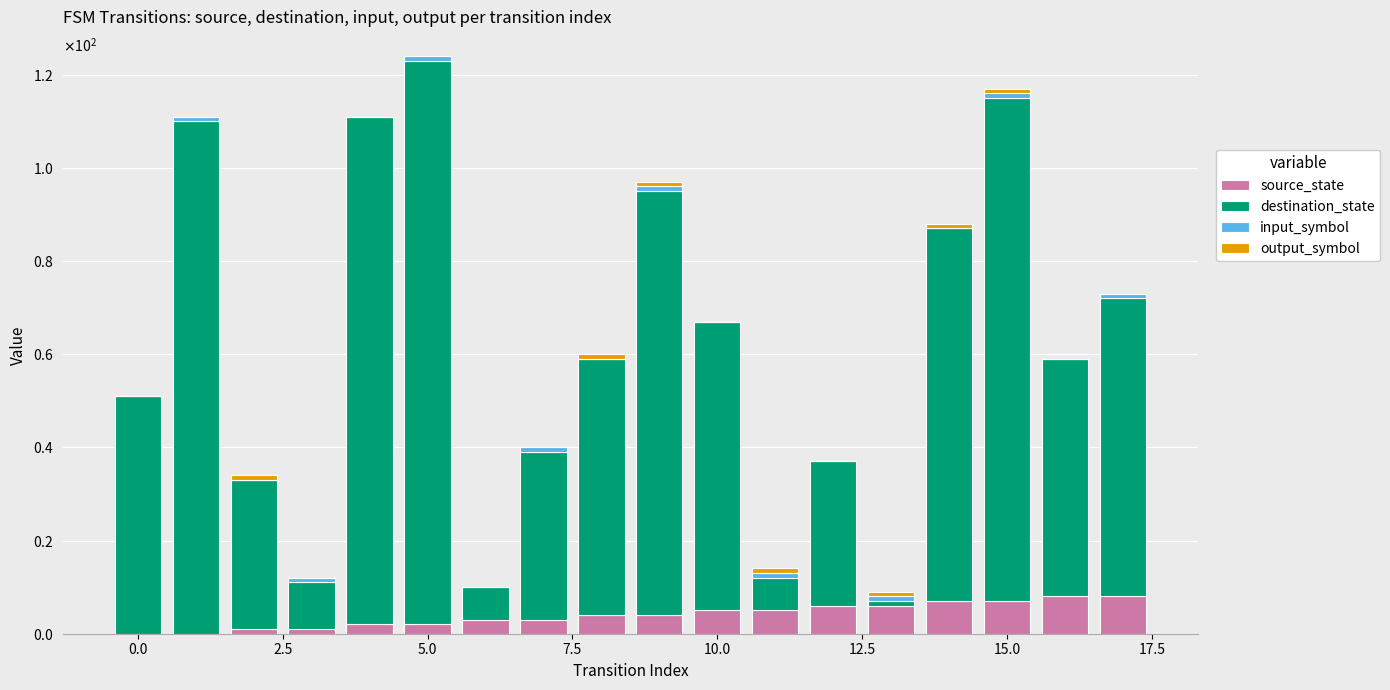

Does the chart contain stacked bars?

Yes